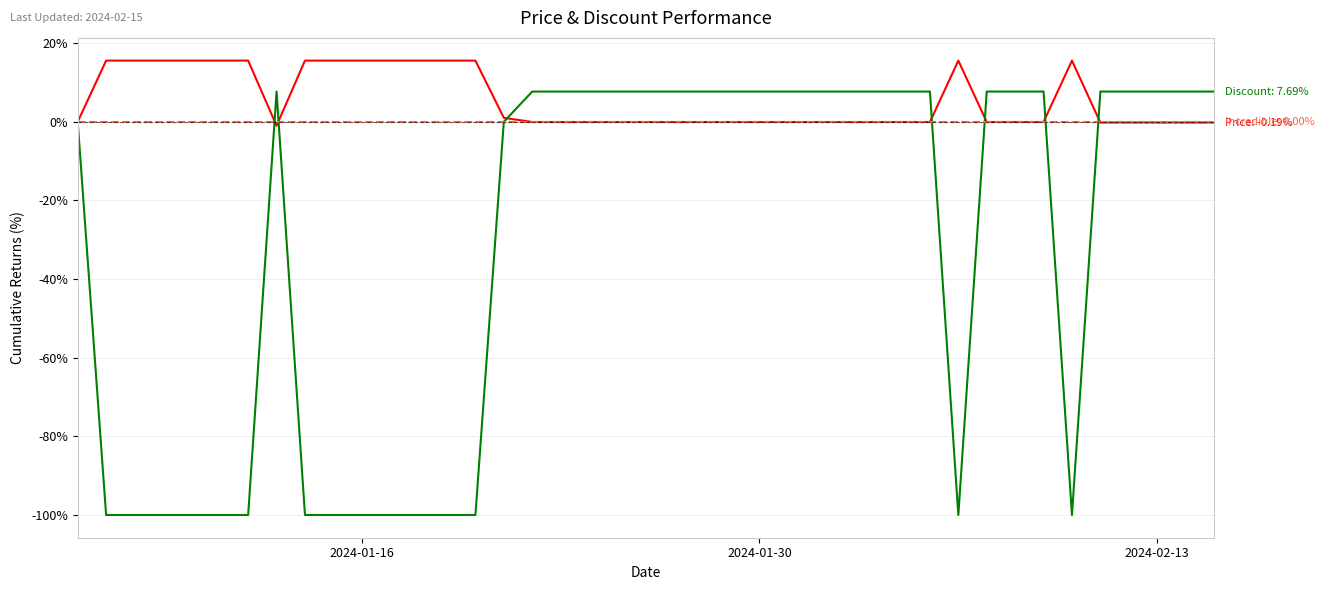

What is the minimum value shown in the chart?

-100.0